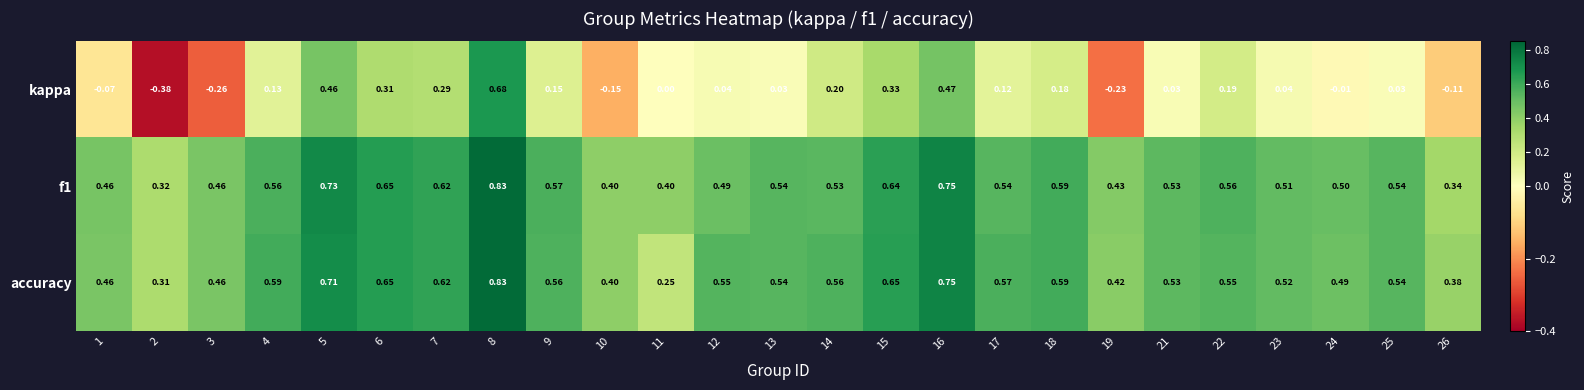

Which series has the widest spread of values?

kappa